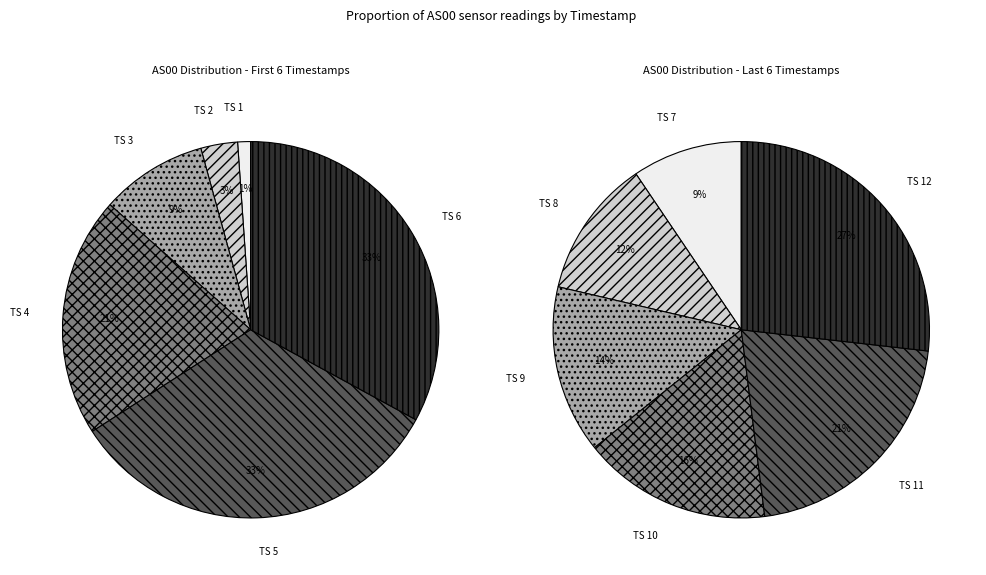

Is there a majority slice in this chart?

No